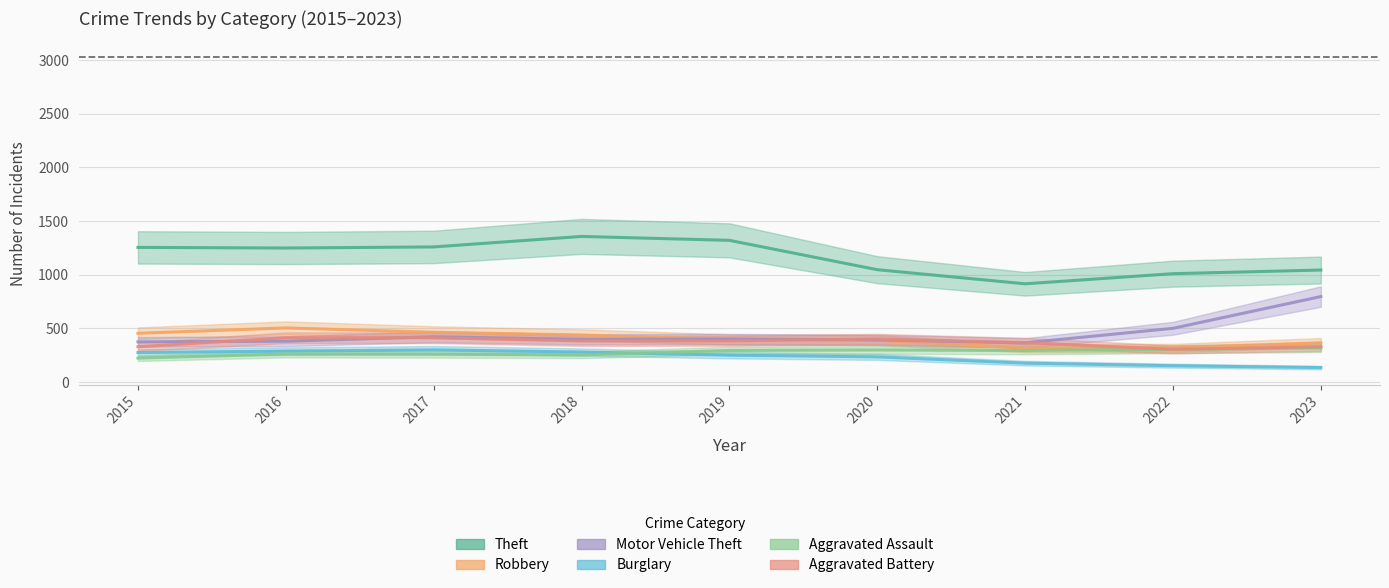

Rank the categories by Theft value from highest to lowest.

2018, 2019, 2017, 2015, 2016, 2020, 2023, 2022, 2021